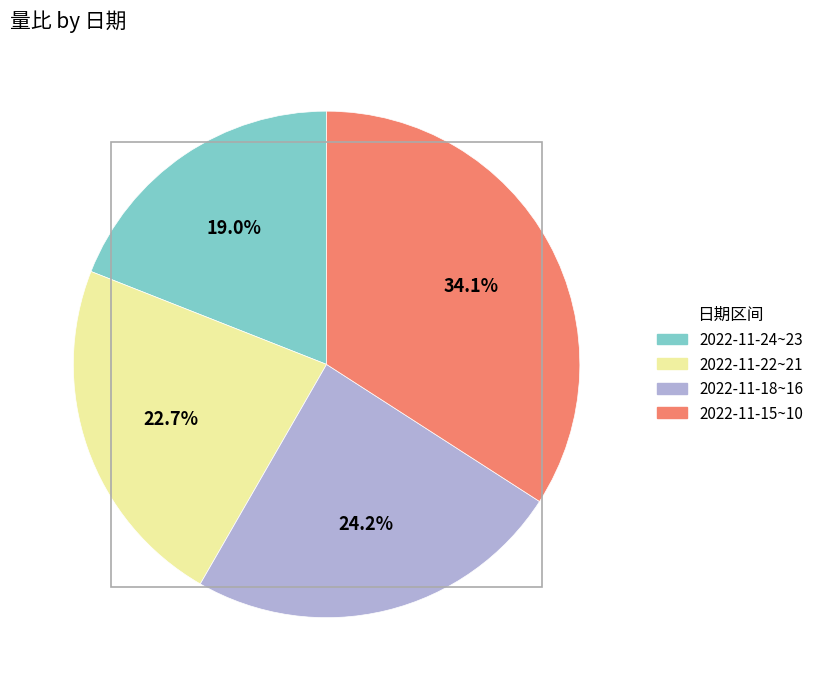

How many slices are in this pie chart?

4